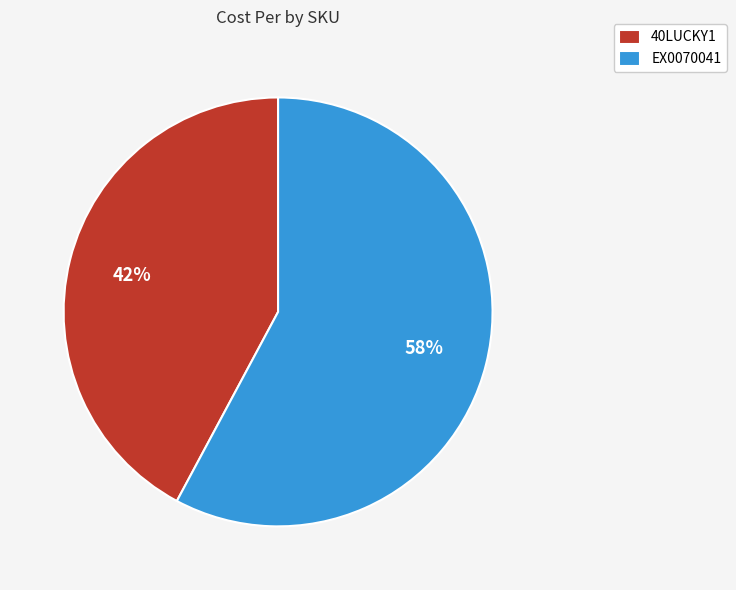

How many segments does this pie chart have?

2